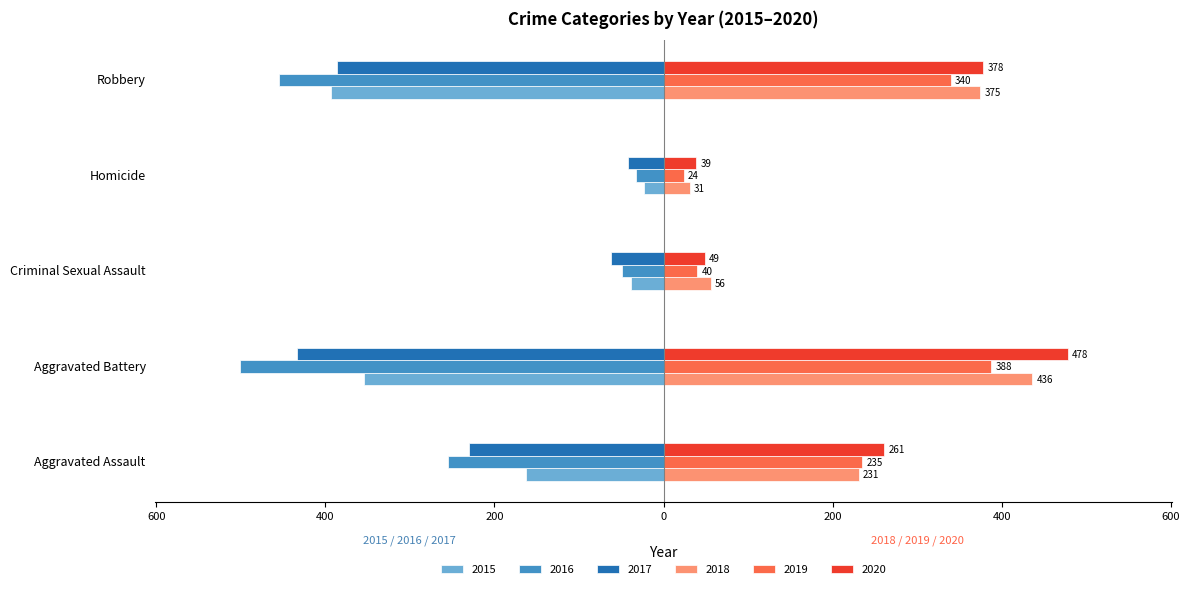

What are all the series names shown in the legend?

2015, 2016, 2017, 2018, 2019, 2020